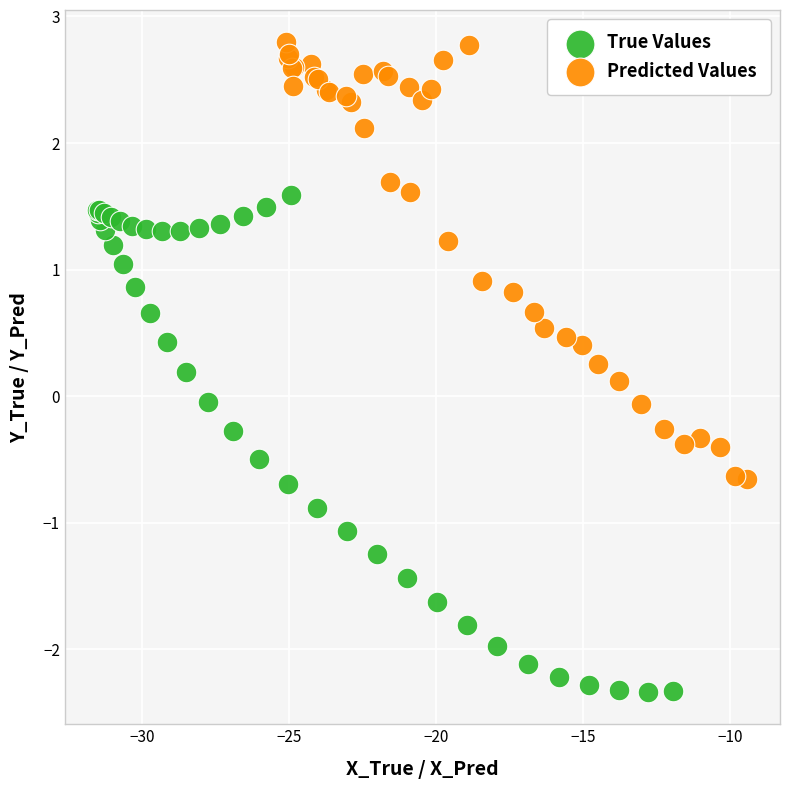

Which series contains the lowest Y value?

True Values